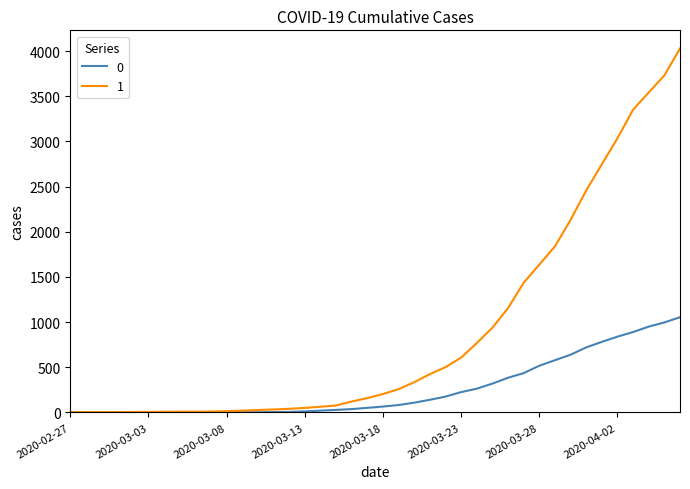

Which series has the largest range (max minus min)?

1